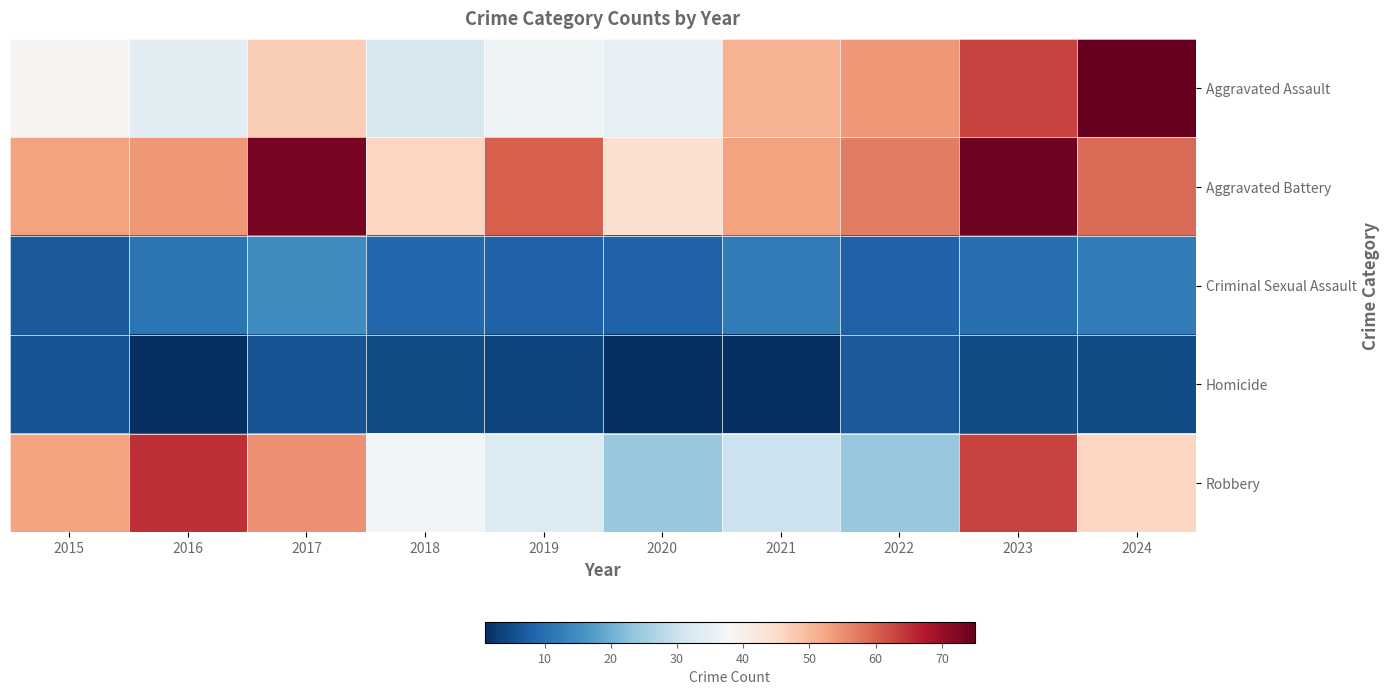

Reading left to right, transcribe all the data shown in this chart.

Aggravated Assault: 2015=39	2016=34	2017=47	2018=32	2019=36	2020=35	2021=51	2022=54	2023=63	2024=75
Aggravated Battery: 2015=53	2016=54	2017=73	2018=46	2019=60	2020=44	2021=53	2022=57	2023=74	2024=59
Criminal Sexual Assault: 2015=7	2016=11	2017=15	2018=9	2019=8	2020=8	2021=12	2022=8	2023=10	2024=12
Homicide: 2015=6	2016=1	2017=6	2018=5	2019=4	2020=1	2021=1	2022=7	2023=5	2024=5
Robbery: 2015=53	2016=65	2017=55	2018=37	2019=33	2020=24	2021=30	2022=24	2023=63	2024=46